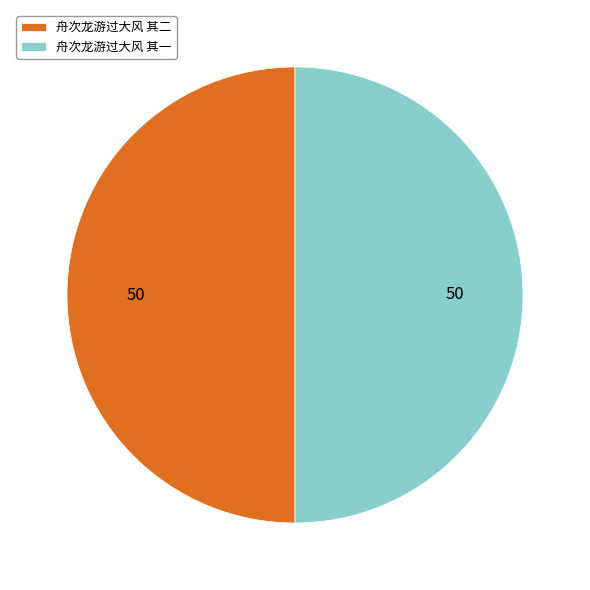

Is it true that 舟次龙游过大风 其一 is 50% of the pie?

True